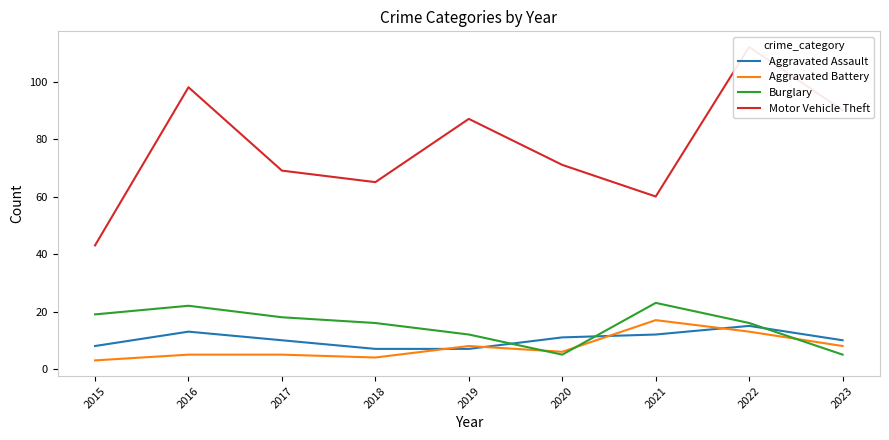

How many interior local peaks does the Aggravated Assault series have?

2